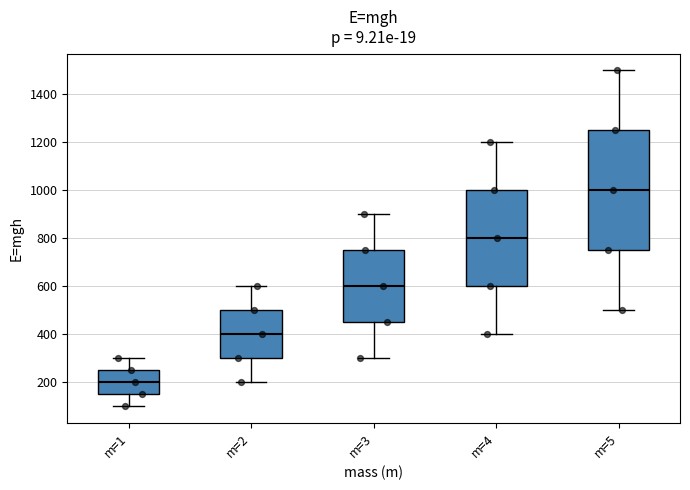

Reading left to right, read every box against the y-axis: the position of its median line, the range the box covers, and the ends of its whiskers. The values are not printed on the chart, so give them approximately, as read against the axis.

m=1: median 200, box 160 to 260, whiskers 100 to 300
m=2: median 400, box 300 to 500, whiskers 200 to 600
m=3: median 600, box 460 to 760, whiskers 300 to 900
m=4: median 800, box 600 to 1000, whiskers 400 to 1200
m=5: median 1000, box 760 to 1260, whiskers 500 to 1500